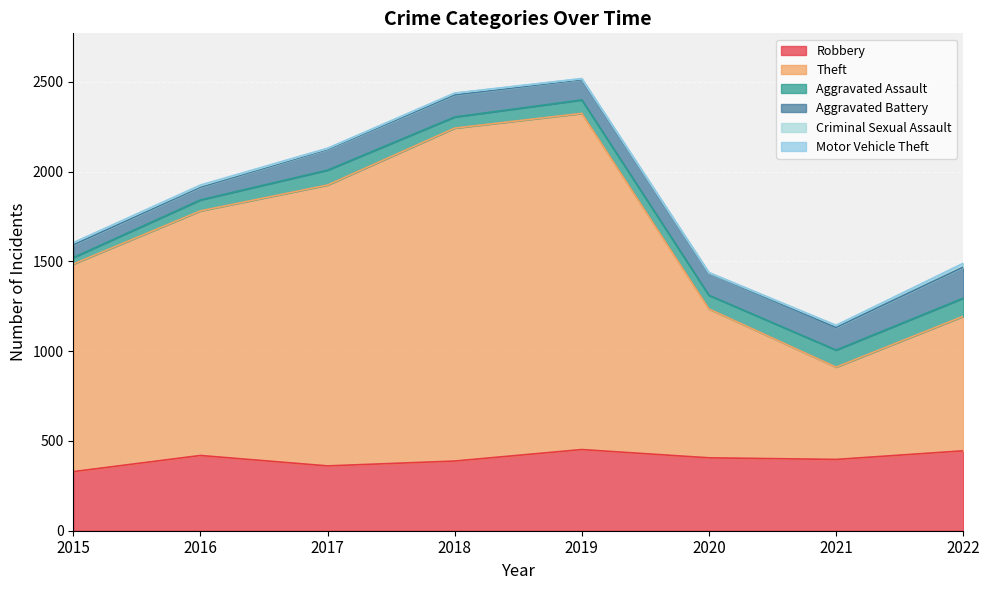

What is the difference between the maximum and second lowest values in the Aggravated Battery series?

102